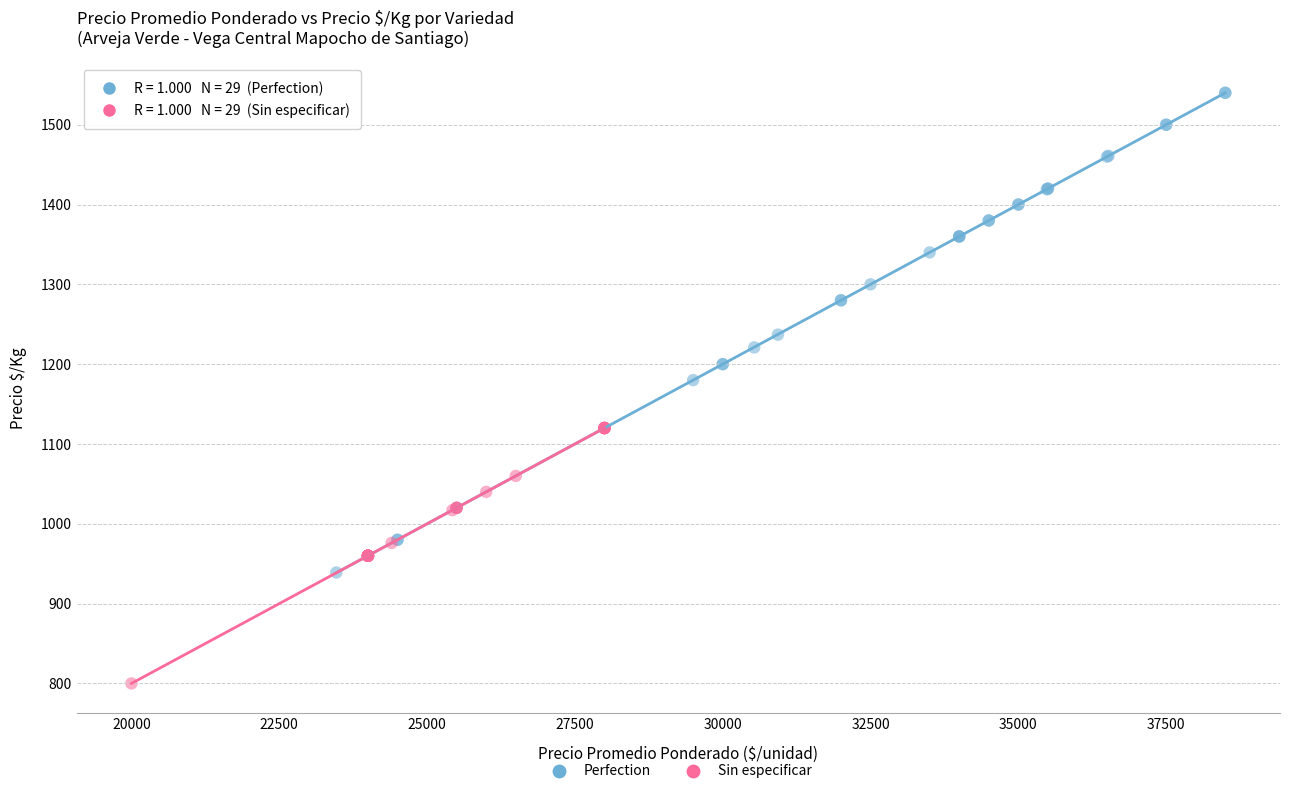

Which series has the largest Y range (max minus min)?

Perfection